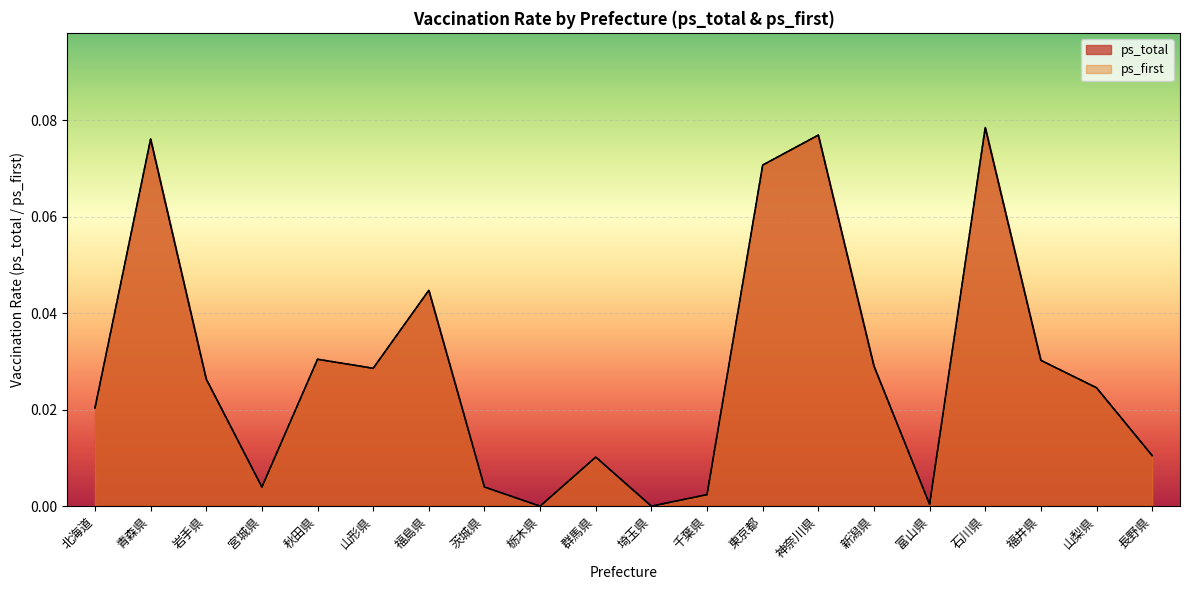

Count the number of categories in the chart.

20